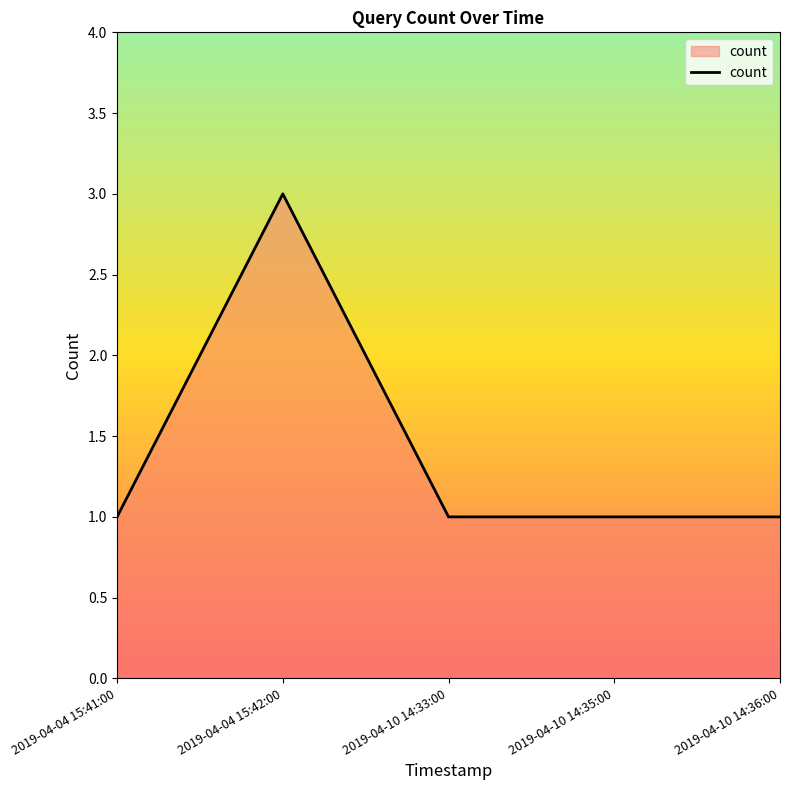

How many series are shown in this chart?

1